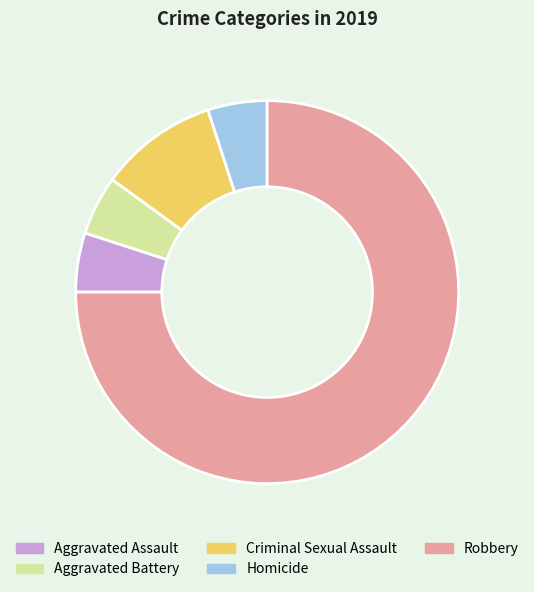

Is the sum of Aggravated Battery and Homicide greater than half?

No